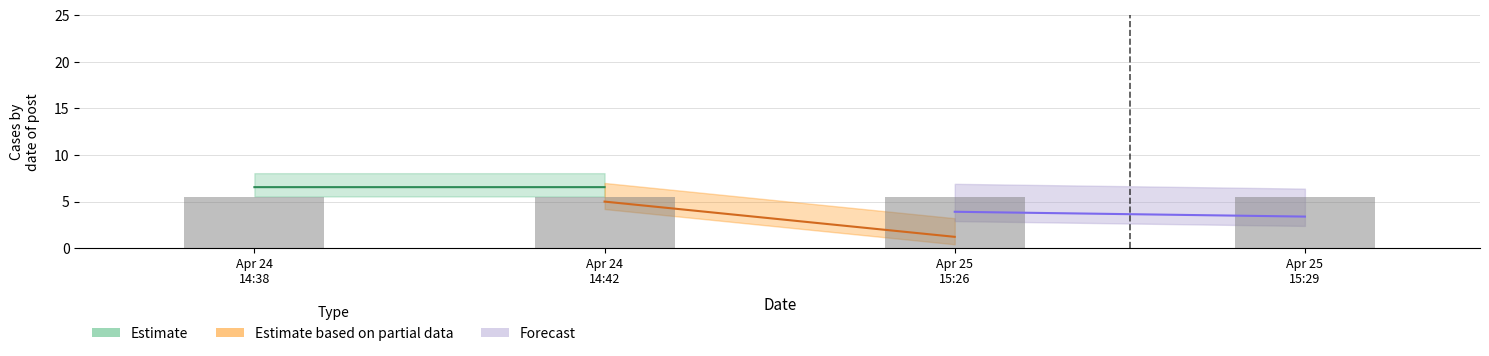

Reading left to right, what are all the values shown in this chart?

5.5	5.5	5.5	5.5